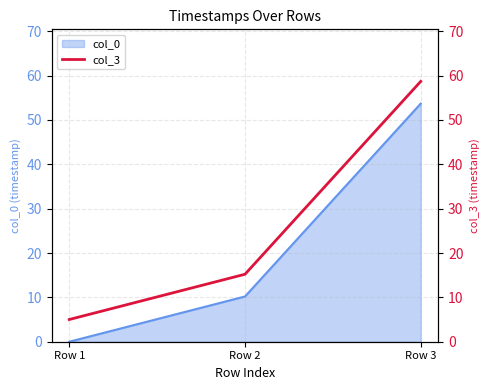

Approximately how many times larger is the value at Row 2 compared to Row 1?

3.0